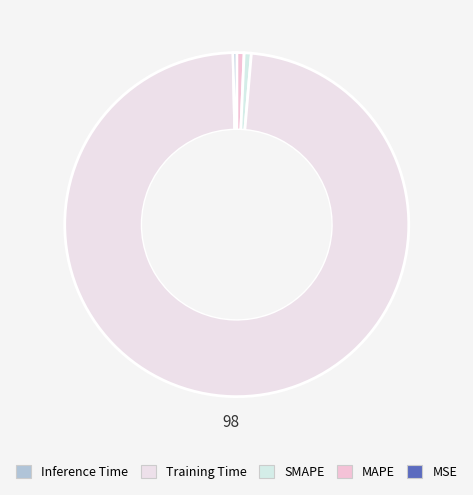

Which slice is the smallest?

MSE